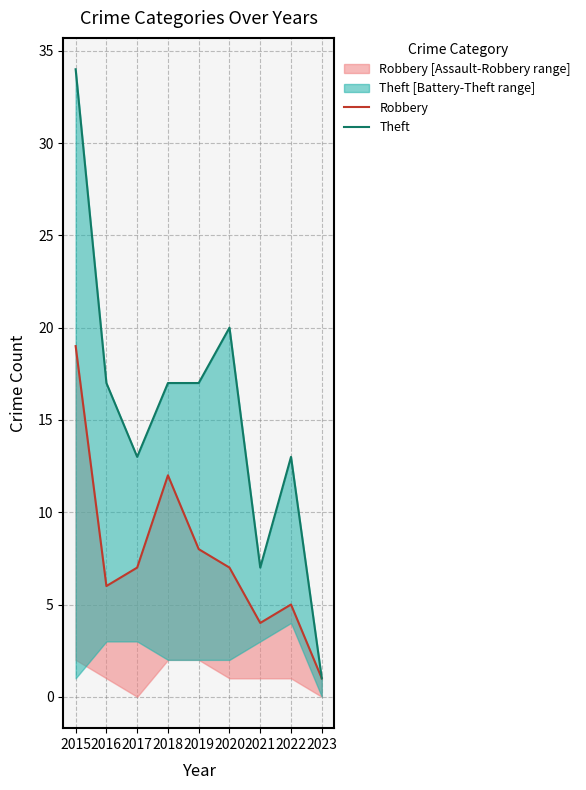

How many series are shown in this chart?

2